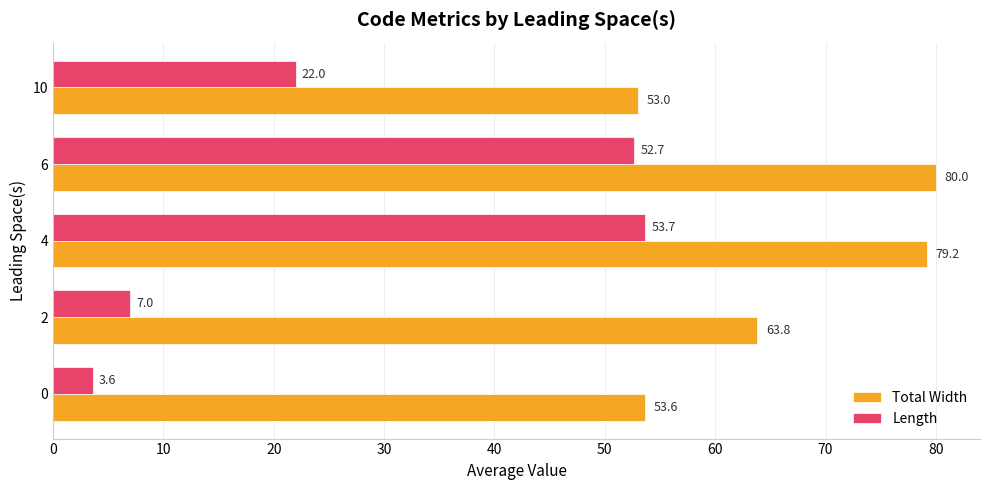

Where is Length nearest to the value 28?

10